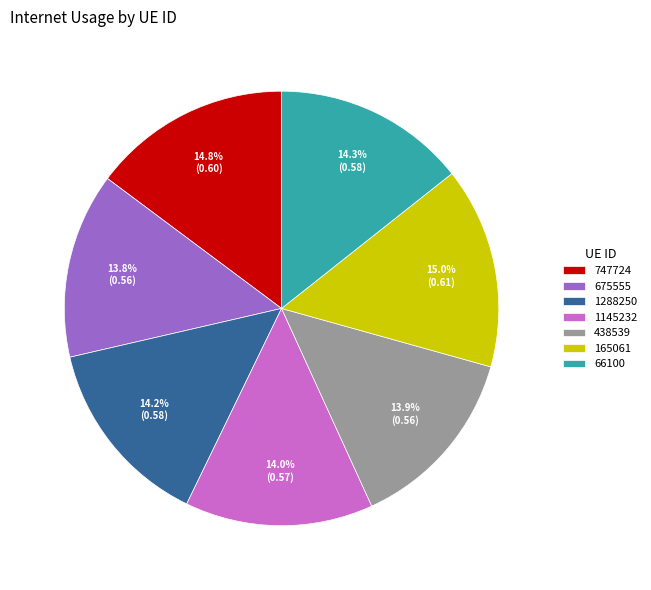

To the nearest percent, what is the combined percentage of 438539 and 747724?

29%